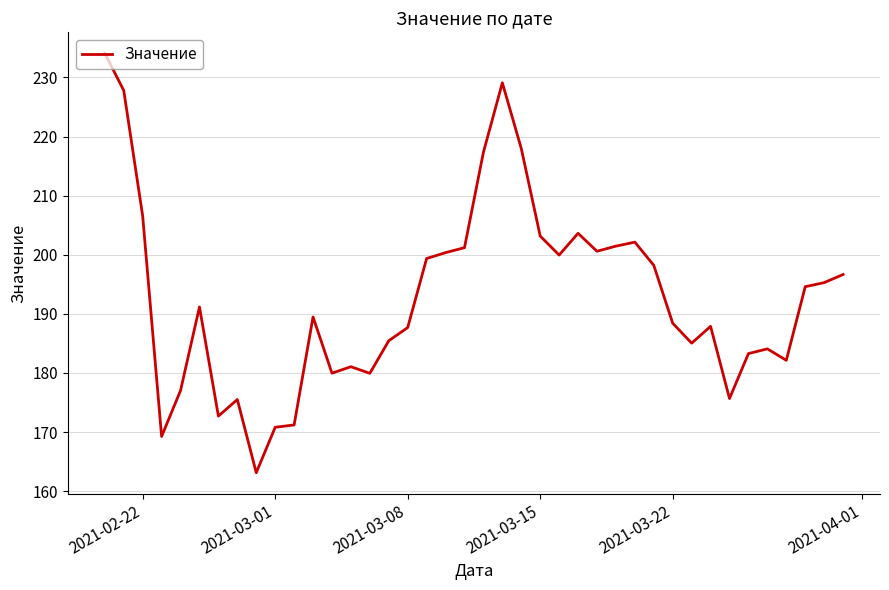

What is the greatest value displayed?

234.1